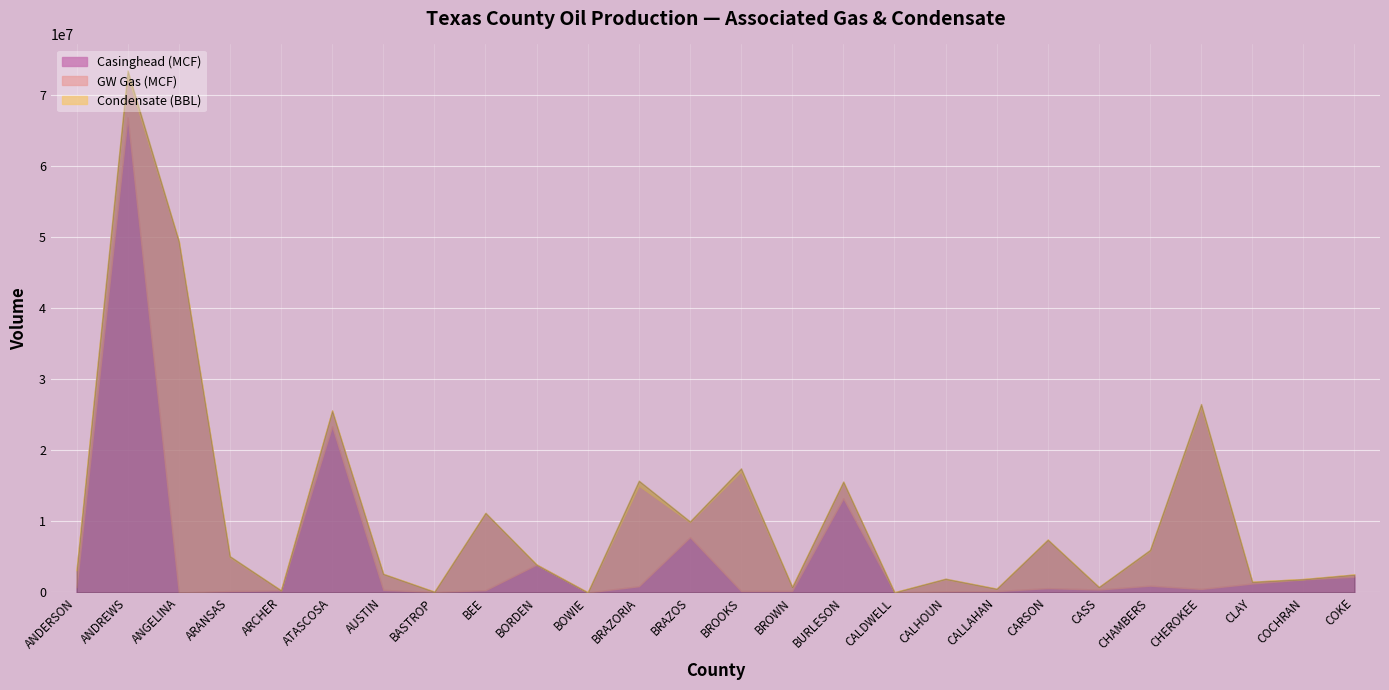

True or false: Casinghead (MCF) has a value of 121529 at CALLAHAN.

False